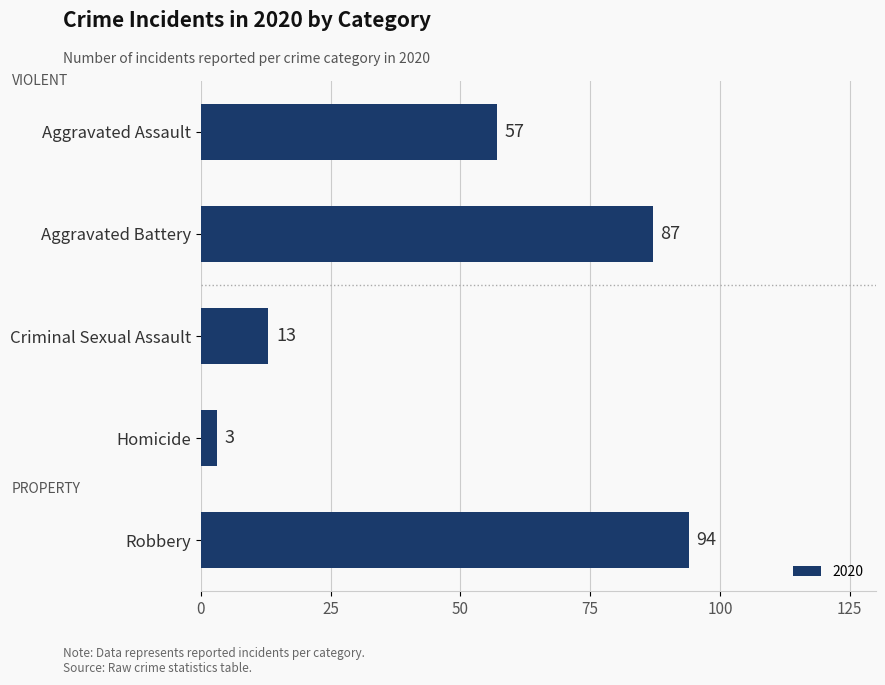

List the labels in order of value, smallest first.

Homicide, Criminal Sexual Assault, Aggravated Assault, Aggravated Battery, Robbery